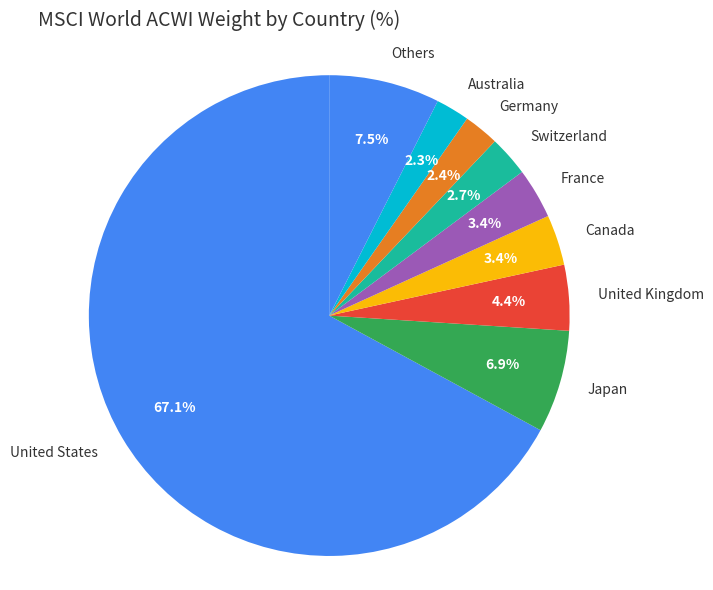

Do Germany and Japan together represent more than half of the pie?

No